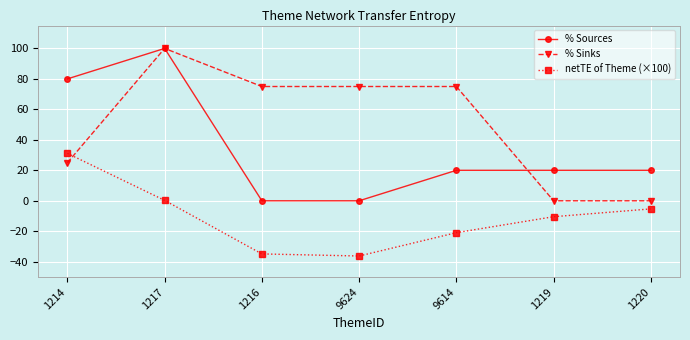

True or false: % Sinks and netTE of Theme (×100) intersect in this chart.

True